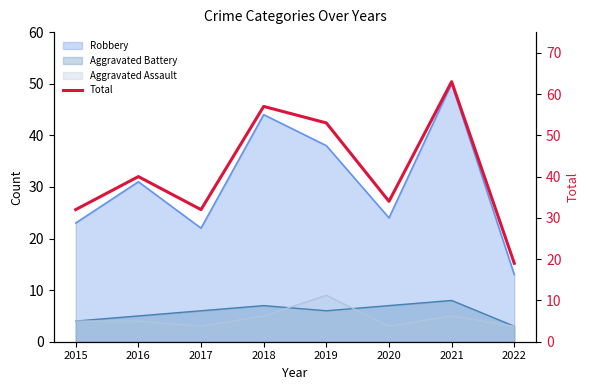

Rank the categories by value from highest to lowest.

2021, 2018, 2019, 2016, 2020, 2015, 2017, 2022